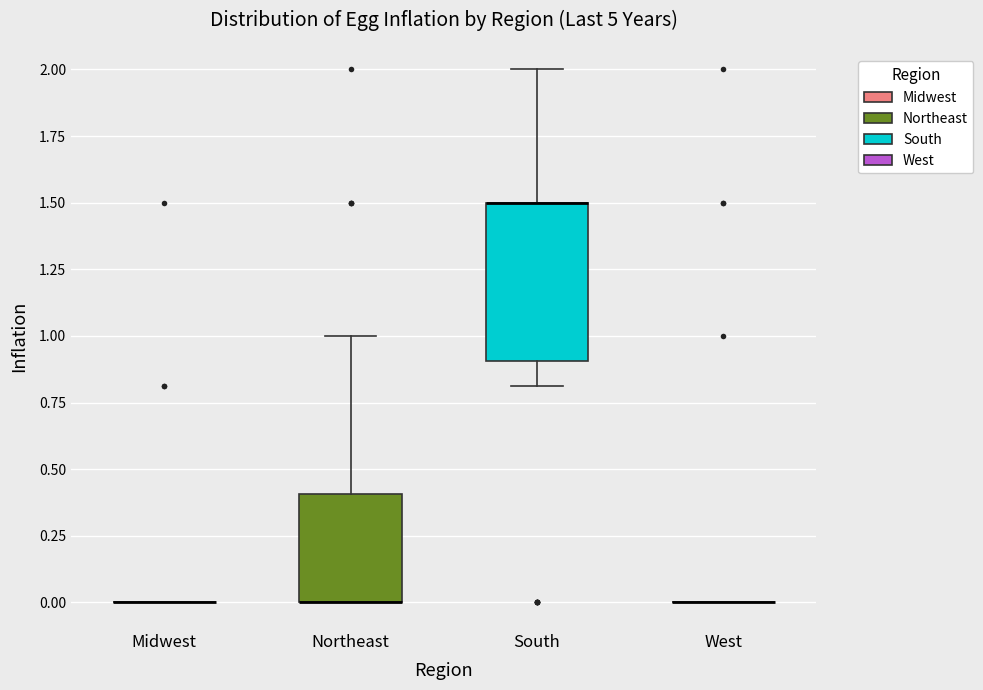

Reading left to right, read every box against the y-axis: the position of its median line, the range the box covers, and the ends of its whiskers. The values are not printed on the chart, so give them approximately, as read against the axis.

Midwest: box collapsed to a line at 0.0, whiskers 0.0 to 0.0
Northeast: median 0.0 (drawn on the box's lower edge), box 0.0 to 0.4, whiskers 0.0 to 1.0
South: median 1.5 (drawn on the box's upper edge), box 0.9 to 1.5, whiskers 0.8 to 2.0
West: box collapsed to a line at 0.0, whiskers 0.0 to 0.0